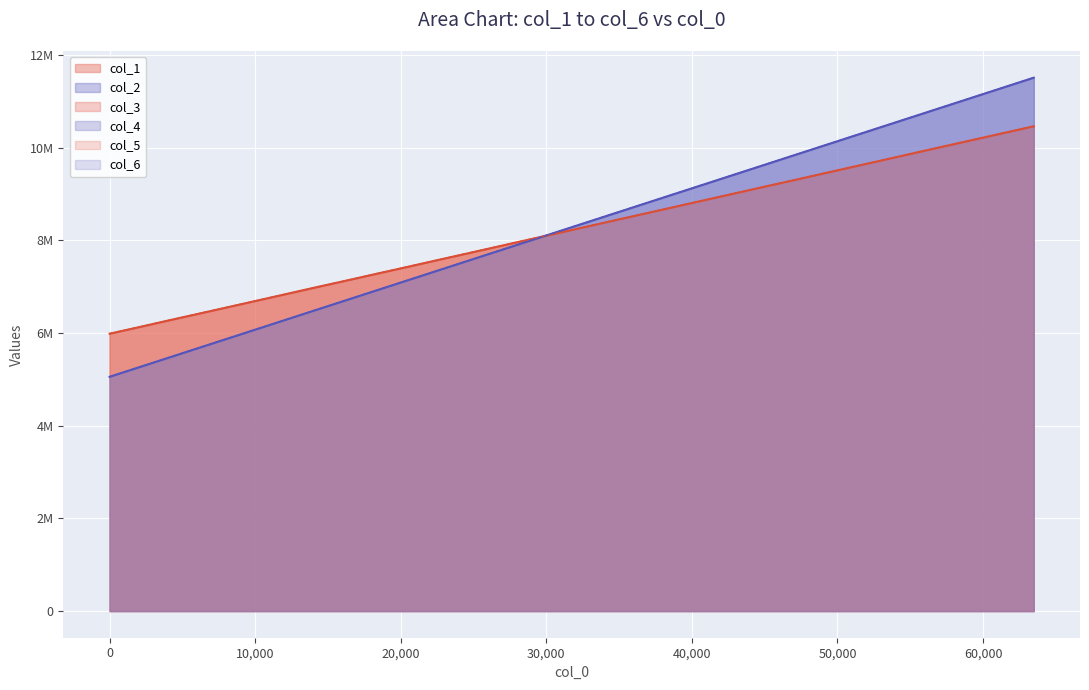

What is the spread (max minus min) of values at 61440?

986718